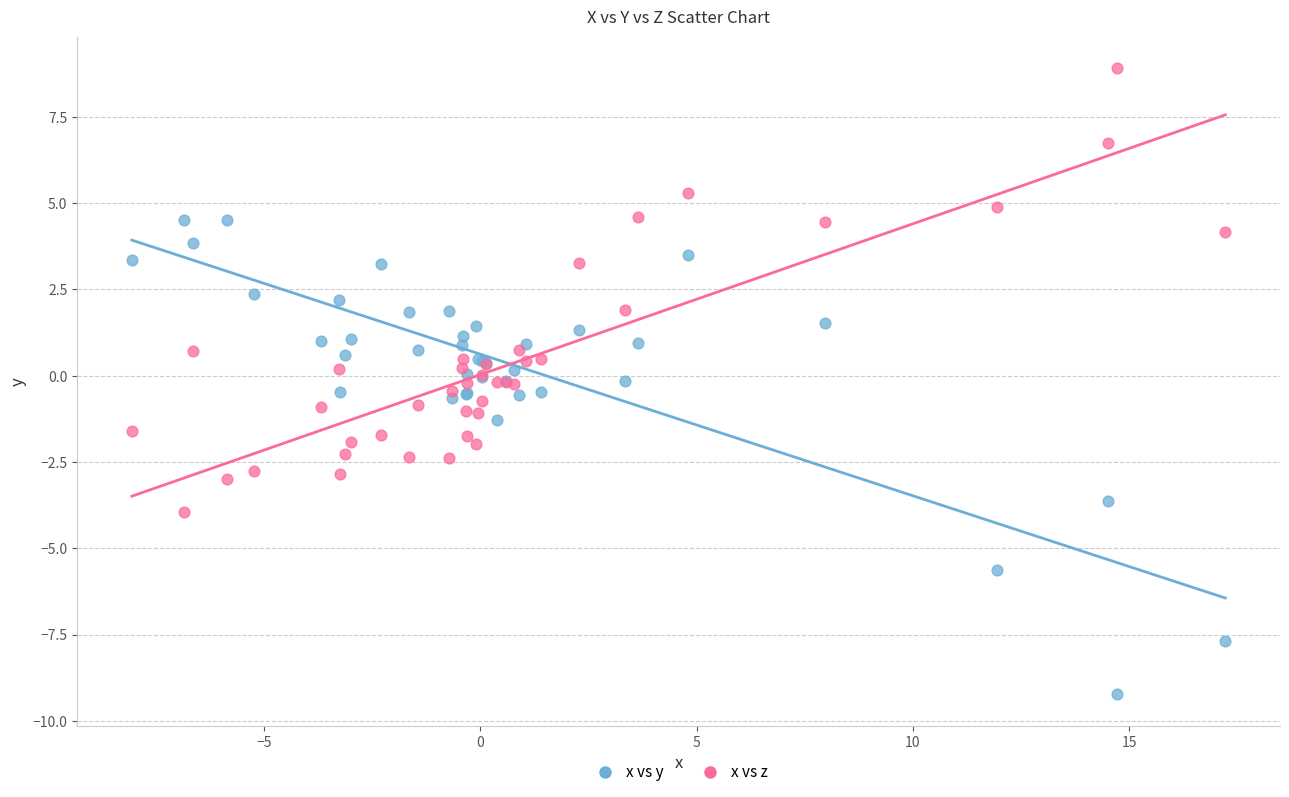

Which series reaches the minimum Y coordinate?

x vs y